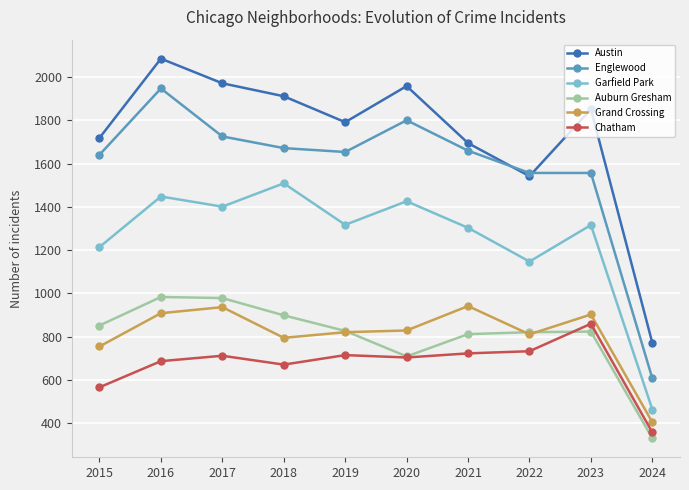

Does the chart have visible grid lines?

Yes